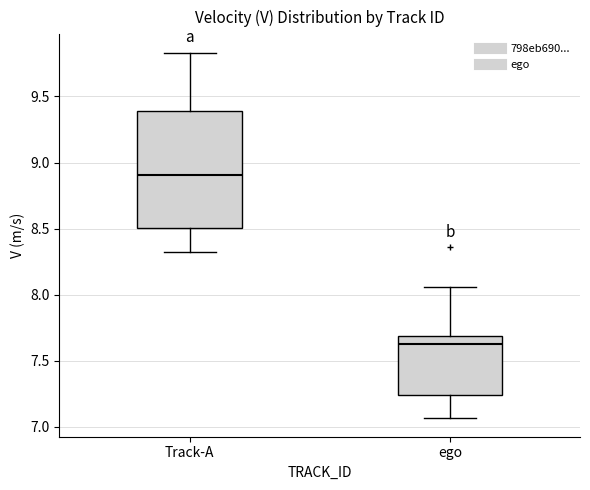

Comparing the boxes themselves (not the whiskers), which one is the tallest?

Track-A